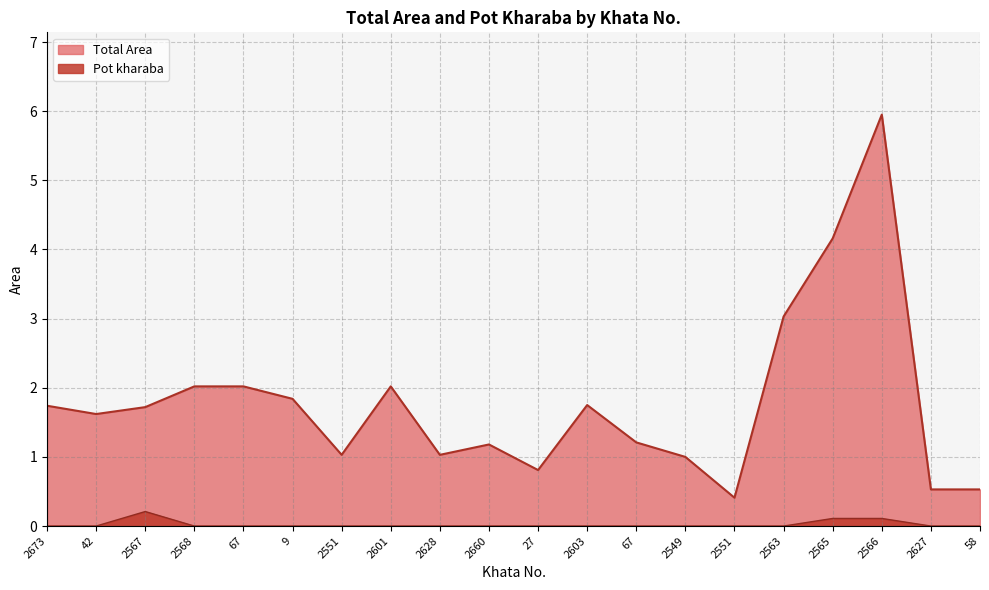

How many lines are shown in the chart?

2